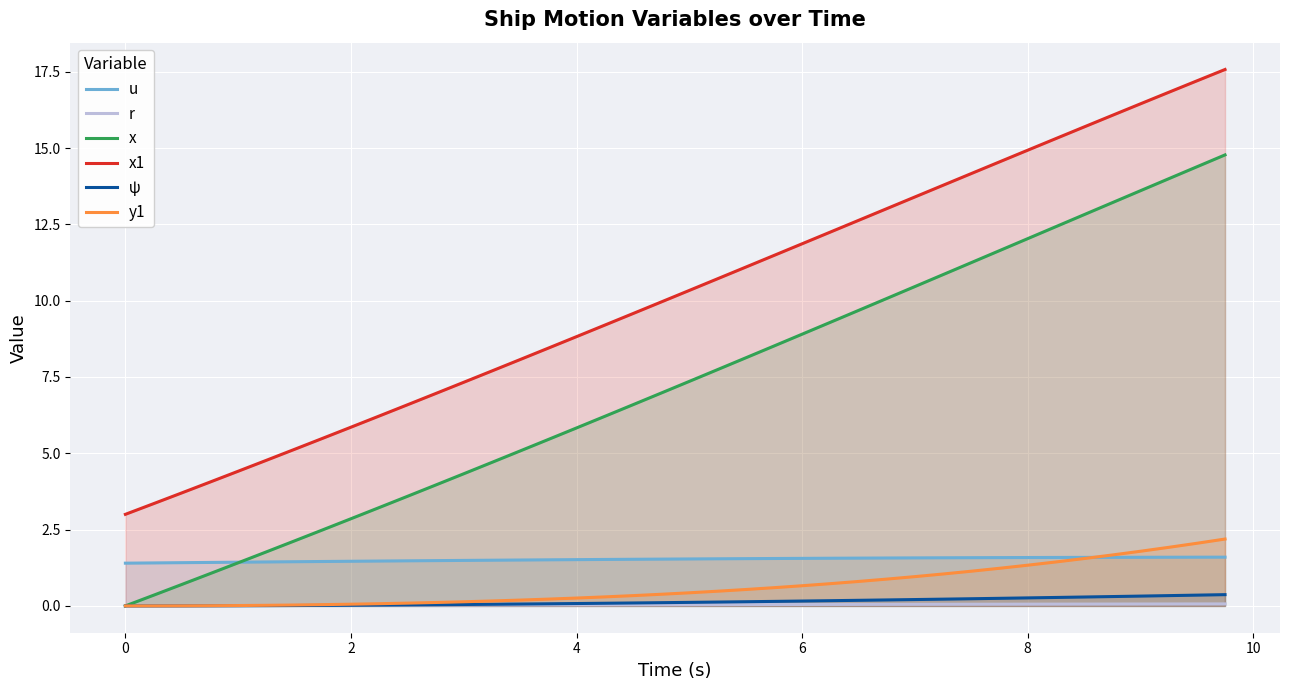

Reading left to right, list all the values displayed in this chart.

u: 1.4	1.4	1.4	1.4	1.4	1.4	1.4	1.5	1.5	1.5	1.5	1.5	1.5	1.5	1.5	1.5	1.5	1.5	1.5	1.5	1.5	1.5	1.5	1.6	1.6	1.6	1.6	1.6	1.6	1.6	1.6	1.6	1.6	1.6	1.6	1.6	1.6	1.6	1.6	1.6
r: 0.0	0.0	0.0	0.0	0.0	0.0	0.0	0.0	0.0	0.0	0.0	0.0	0.0	0.0	0.0	0.0	0.0	0.0	0.0	0.0	0.0	0.0	0.0	0.0	0.0	0.0	0.0	0.1	0.1	0.1	0.1	0.1	0.1	0.1	0.1	0.1	0.1	0.1	0.1	0.1
x: 0.0	0.3	0.7	1.1	1.4	1.8	2.1	2.5	2.9	3.2	3.6	4.0	4.3	4.7	5.1	5.5	5.8	6.2	6.6	7.0	7.4	7.7	8.1	8.5	8.9	9.3	9.7	10.1	10.5	10.9	11.2	11.6	12.0	12.4	12.8	13.2	13.6	14.0	14.4	14.8
x1: 3.0	3.4	3.7	4.1	4.4	4.8	5.1	5.5	5.9	6.2	6.6	7.0	7.3	7.7	8.1	8.4	8.8	9.2	9.6	10.0	10.3	10.7	11.1	11.5	11.9	12.2	12.6	13.0	13.4	13.8	14.2	14.5	14.9	15.3	15.7	16.1	16.4	16.8	17.2	17.6
ψ: 0.0	0.0	0.0	0.0	0.0	0.0	0.0	0.0	0.0	0.0	0.0	0.0	0.0	0.1	0.1	0.1	0.1	0.1	0.1	0.1	0.1	0.1	0.1	0.1	0.2	0.2	0.2	0.2	0.2	0.2	0.2	0.2	0.3	0.3	0.3	0.3	0.3	0.3	0.4	0.4
y1: 0.0	0.0	0.0	0.0	0.0	0.0	0.0	0.0	0.1	0.1	0.1	0.1	0.1	0.2	0.2	0.2	0.3	0.3	0.3	0.4	0.4	0.5	0.5	0.6	0.7	0.7	0.8	0.9	1.0	1.0	1.1	1.2	1.3	1.4	1.6	1.7	1.8	1.9	2.1	2.2